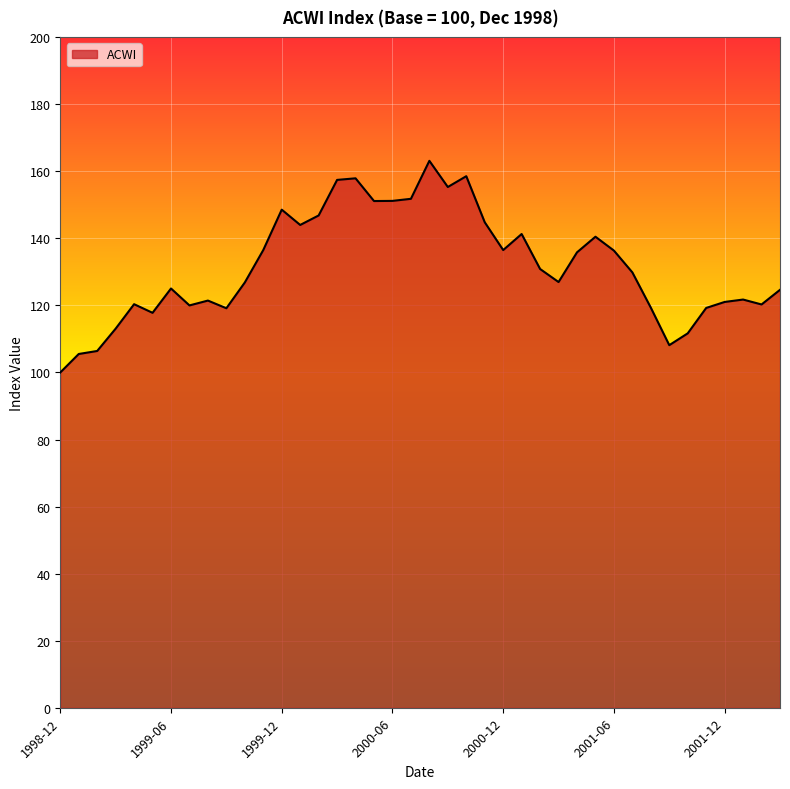

What is the difference between the maximum and minimum values?

63.1